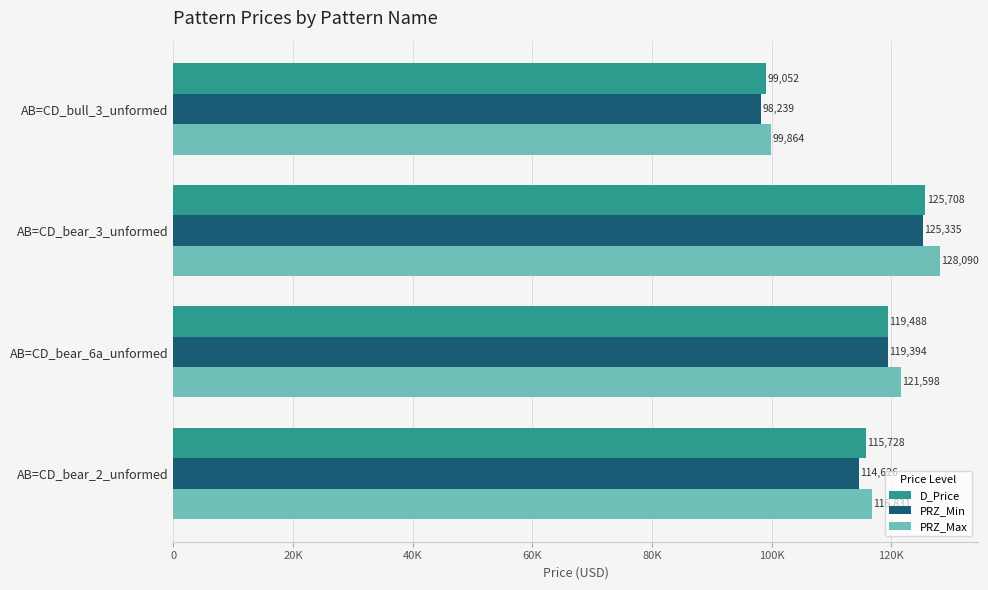

What are all the series names shown in the legend?

D_Price, PRZ_Min, PRZ_Max